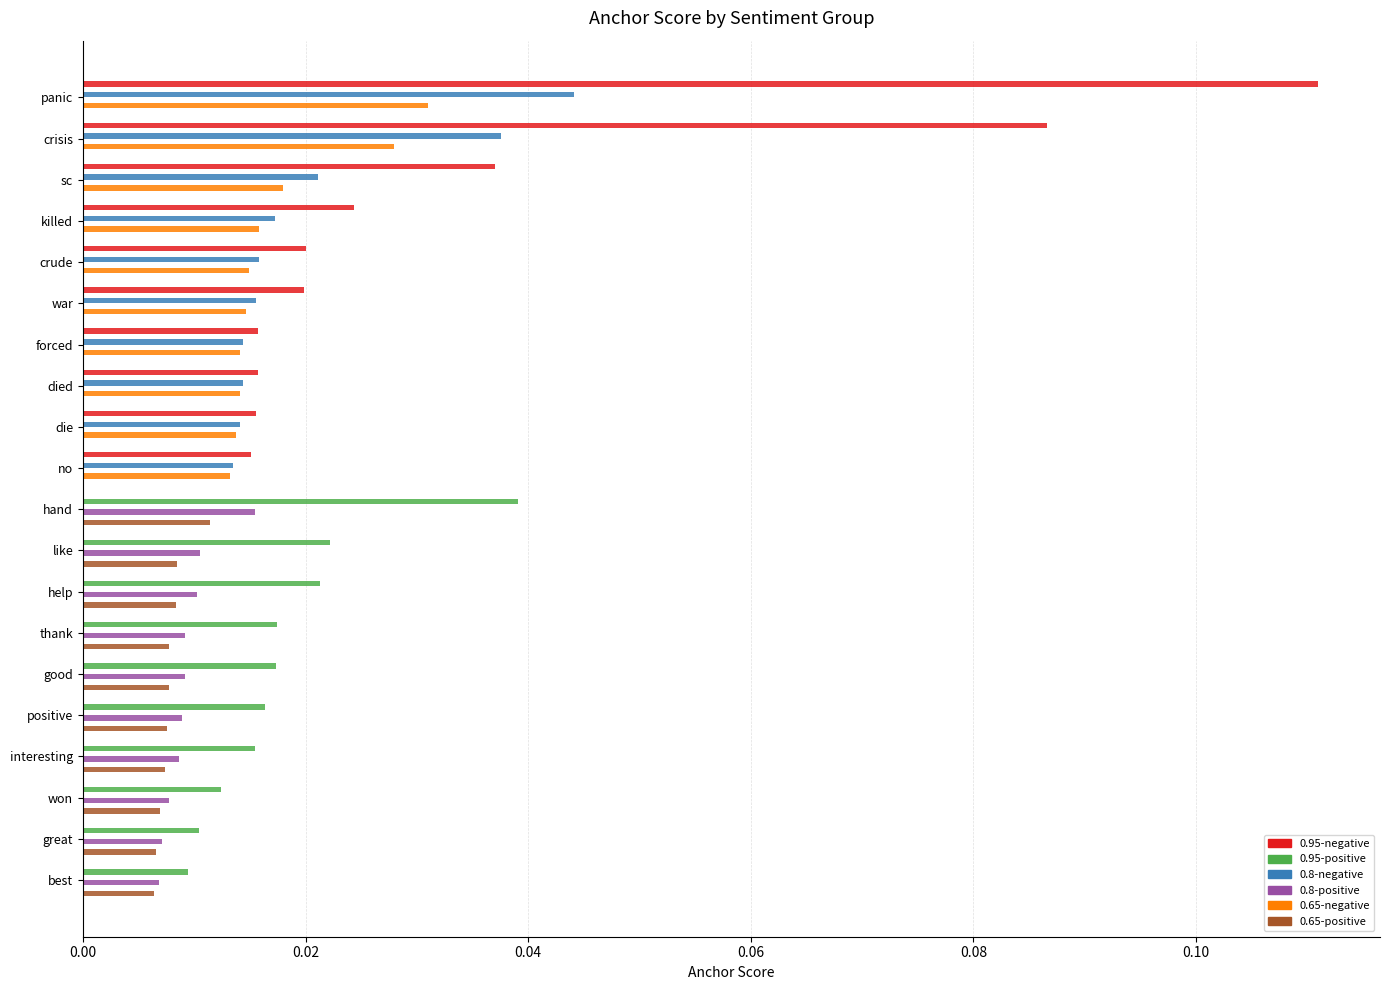

At which category is the sum across all series the highest?

panic